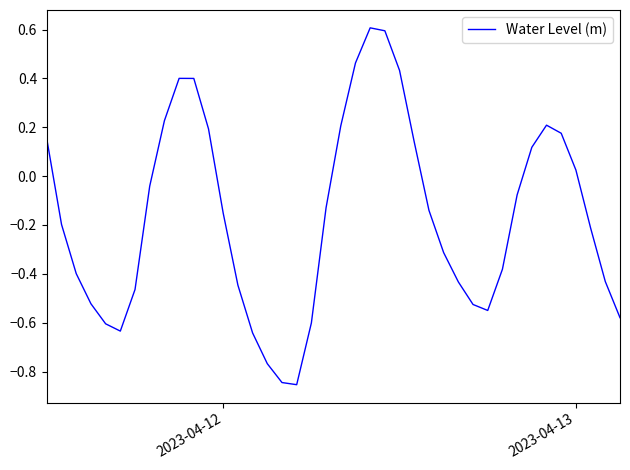

What is the greatest value displayed?

0.6